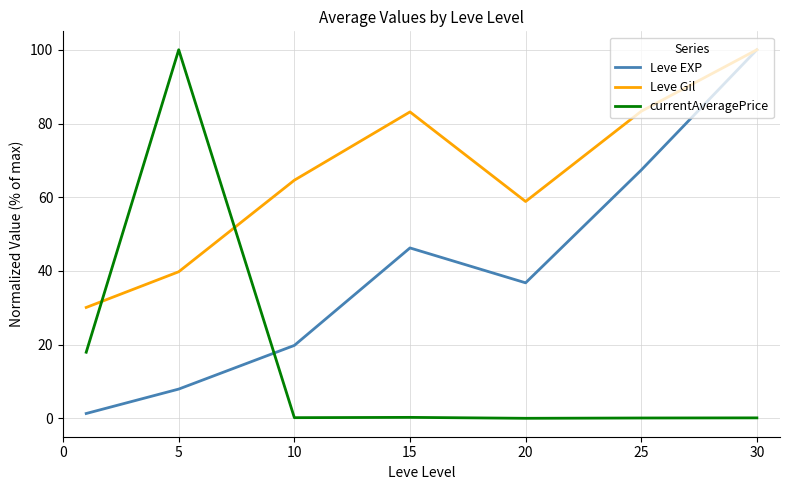

List the series in order of their overall mean, highest first.

Leve Gil, Leve EXP, currentAveragePrice